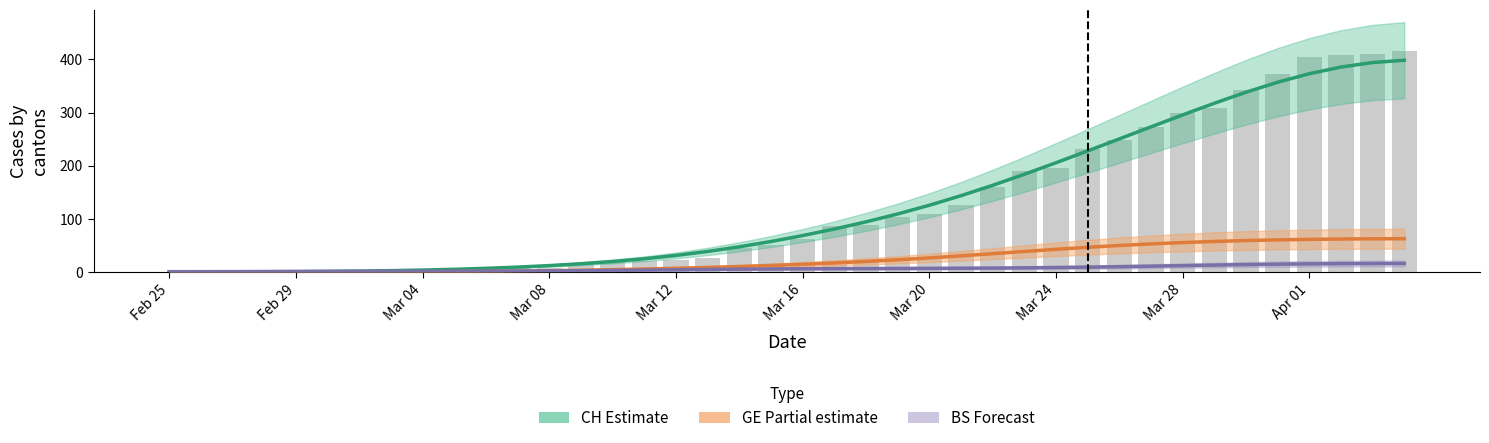

Is the value of CH (Estimate) at Feb 25 greater than the value of BS (Forecast) at 18?

No